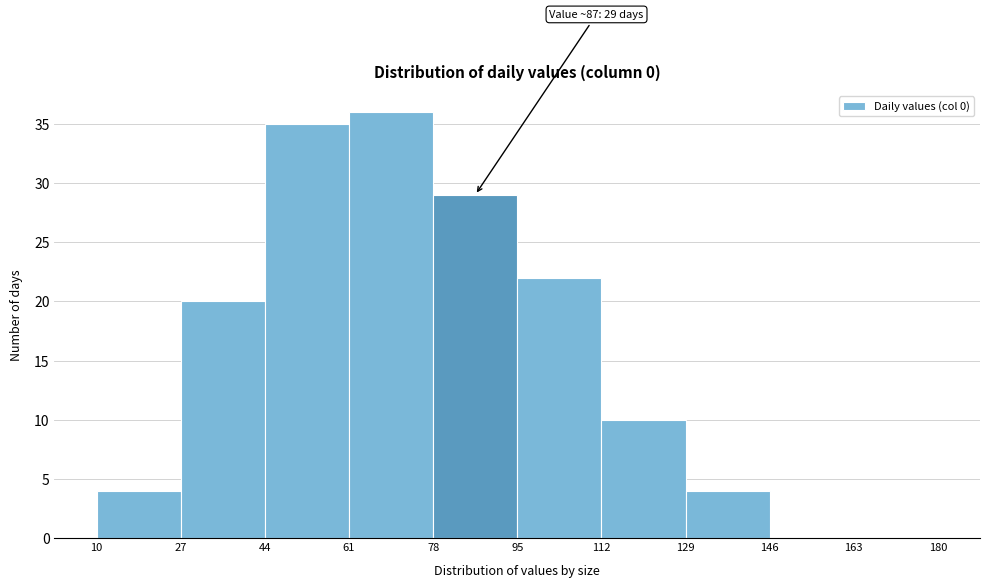

Which range on the x-axis has the tallest bar?

61 to 78